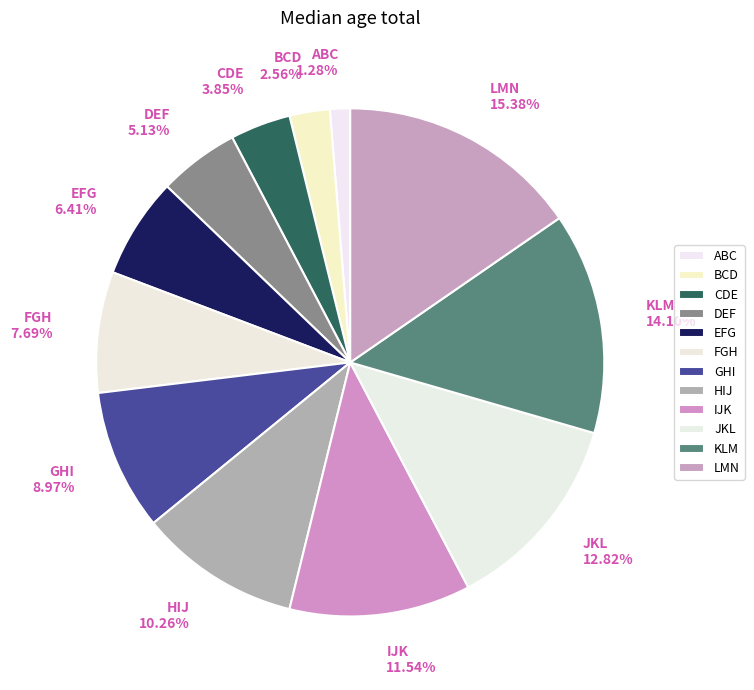

What percentage is the CDE slice, to the nearest percent?

4%